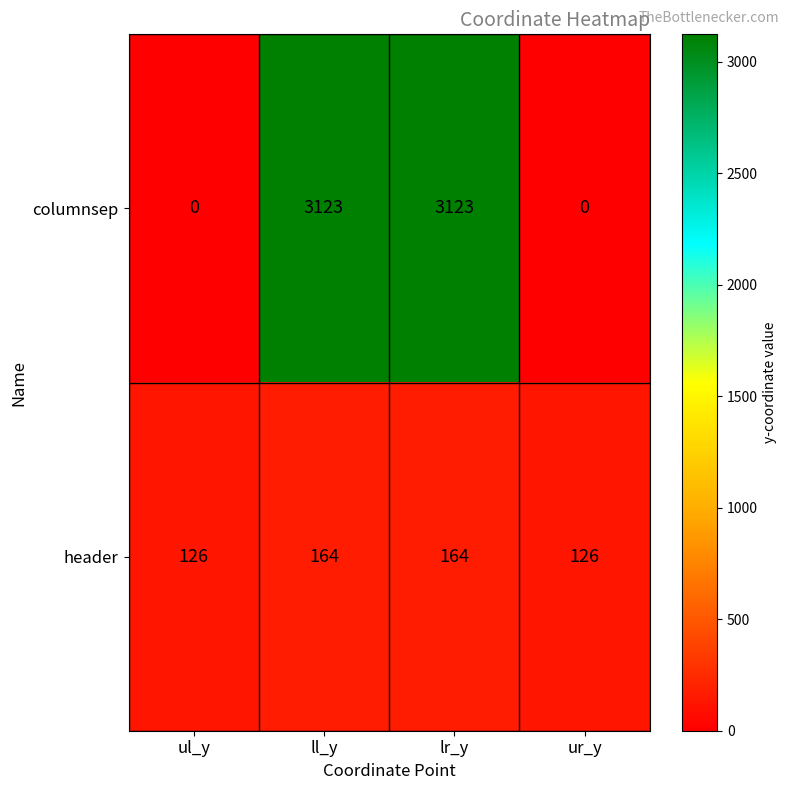

What is the total value across all series at ll_y?

3287